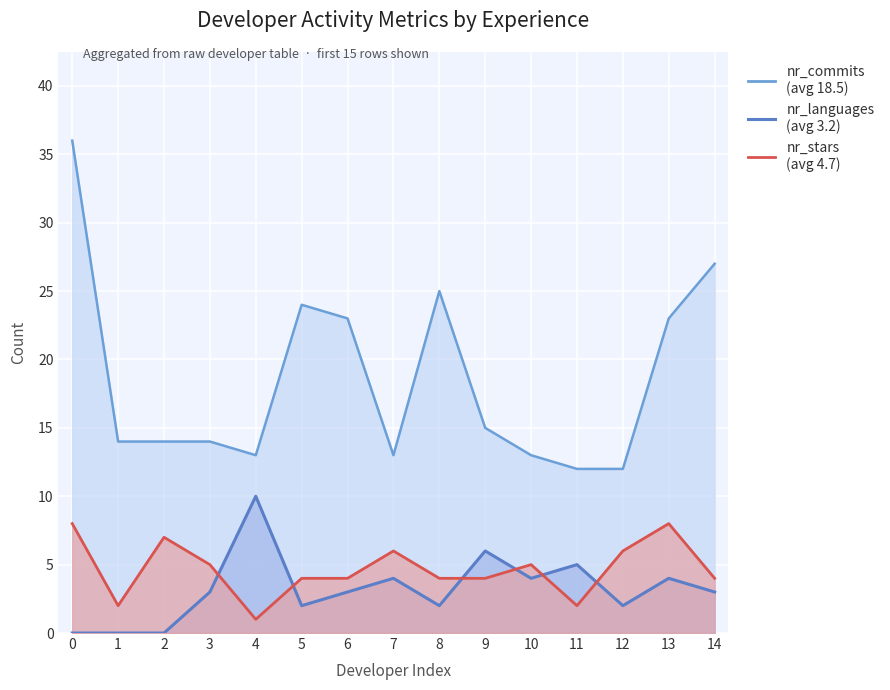

What are all the series names shown in the legend?

nr_commits, nr_languages, nr_stars